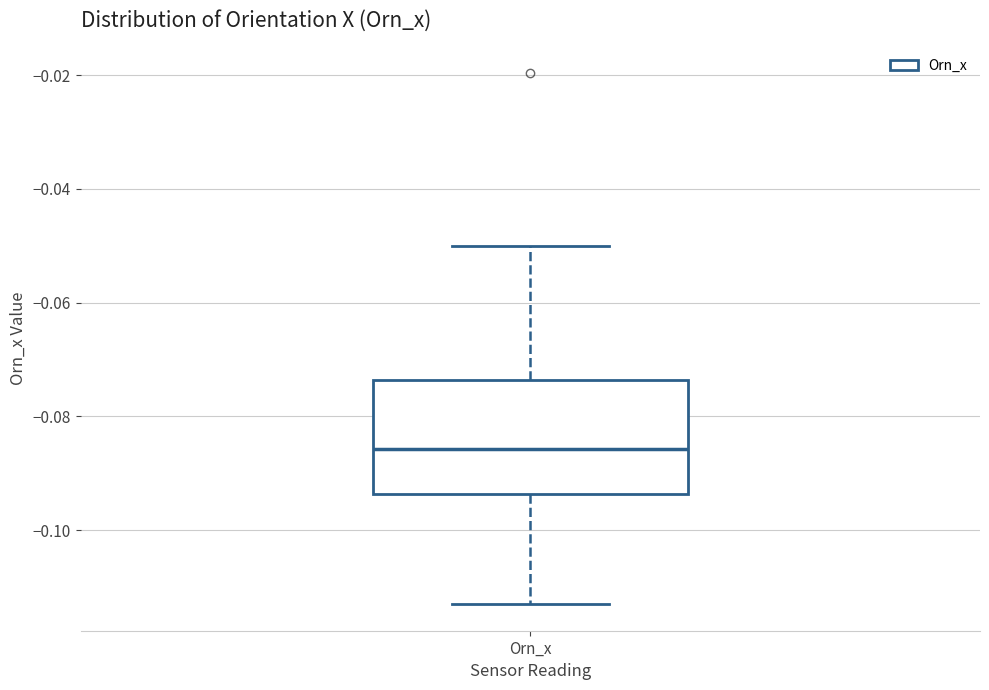

Read this box plot against the y-axis: the position of the median line, the range covered by the box, and the ends of both whiskers. The values are not printed on the chart, so give them approximately, as read against the axis.

median -0.086, box -0.094 to -0.074, whiskers -0.114 to -0.050